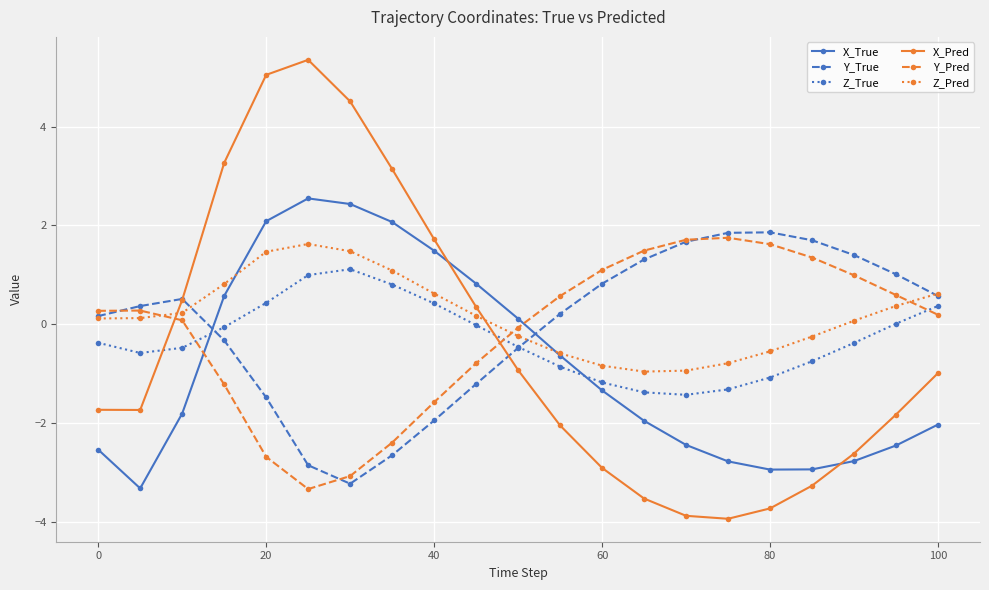

How many intersections are there between X_True and Y_True?

2